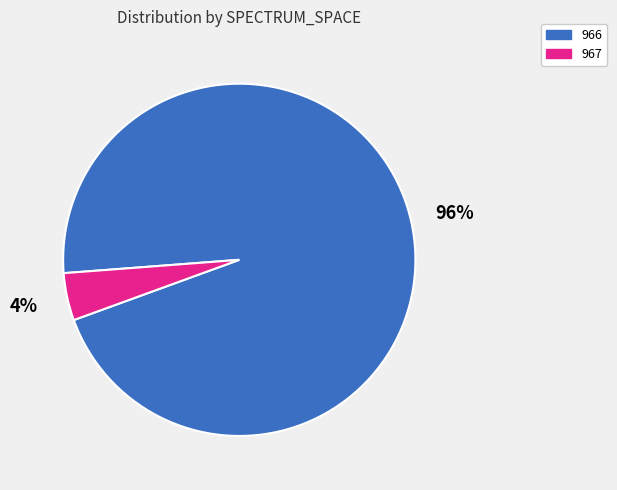

What is the largest slice in the pie chart?

966